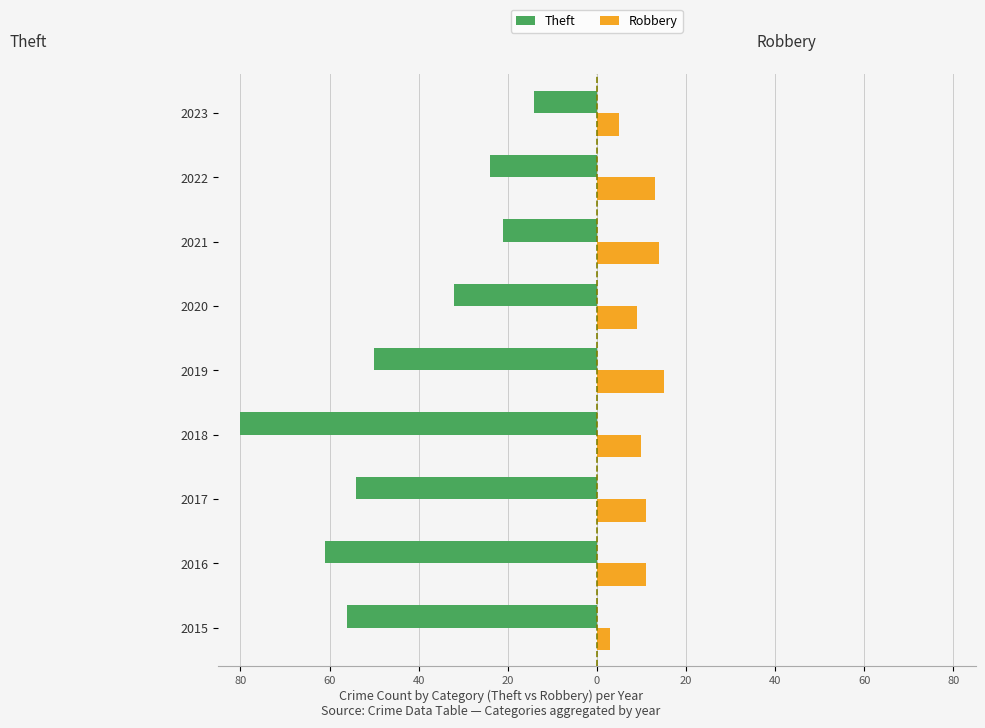

What are all the series names shown in the legend?

Theft, Robbery